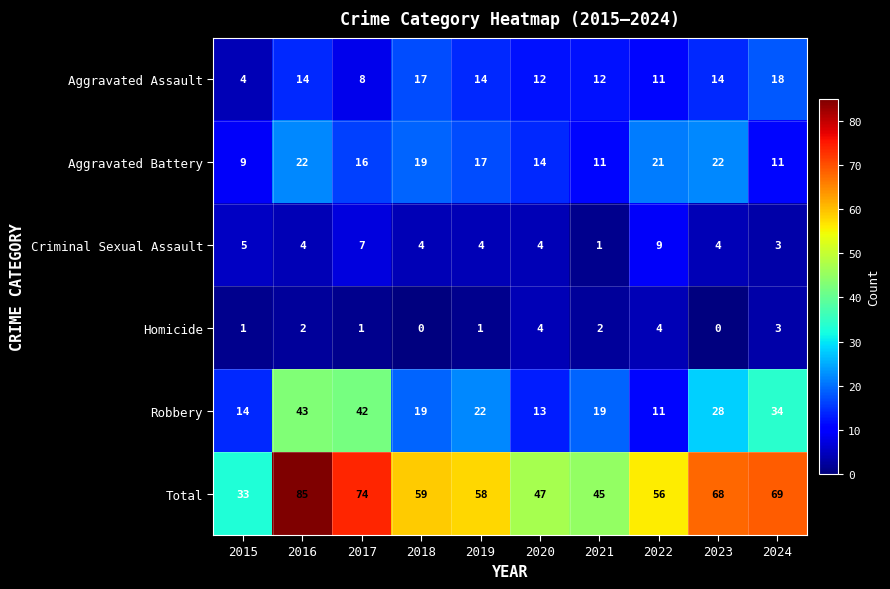

At which category is the sum across all series the highest?

2016